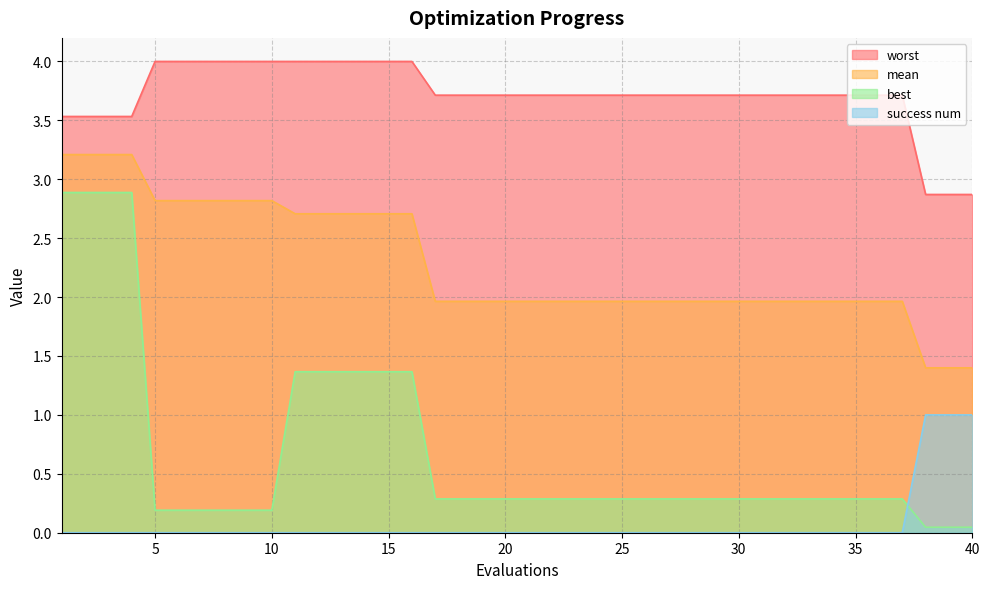

What is the maximum value shown in the chart?

4.0